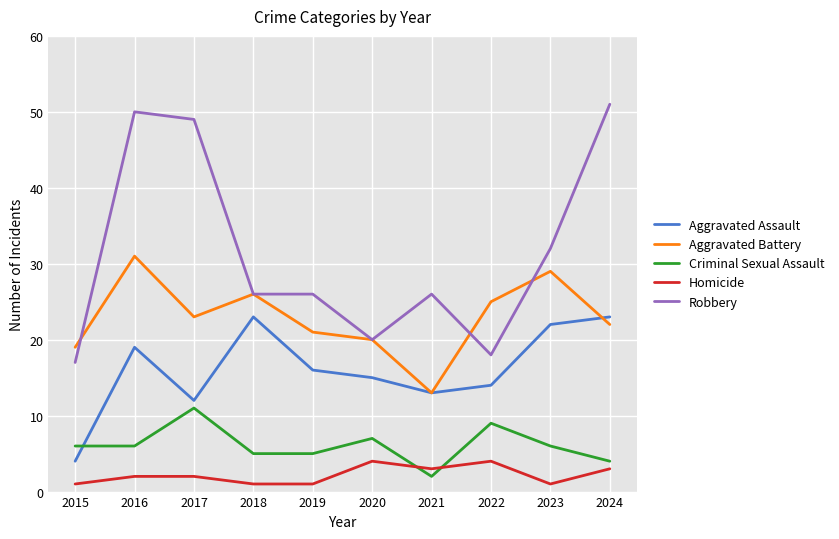

Rank the series at 2022 from highest to lowest value.

Aggravated Battery, Robbery, Aggravated Assault, Criminal Sexual Assault, Homicide